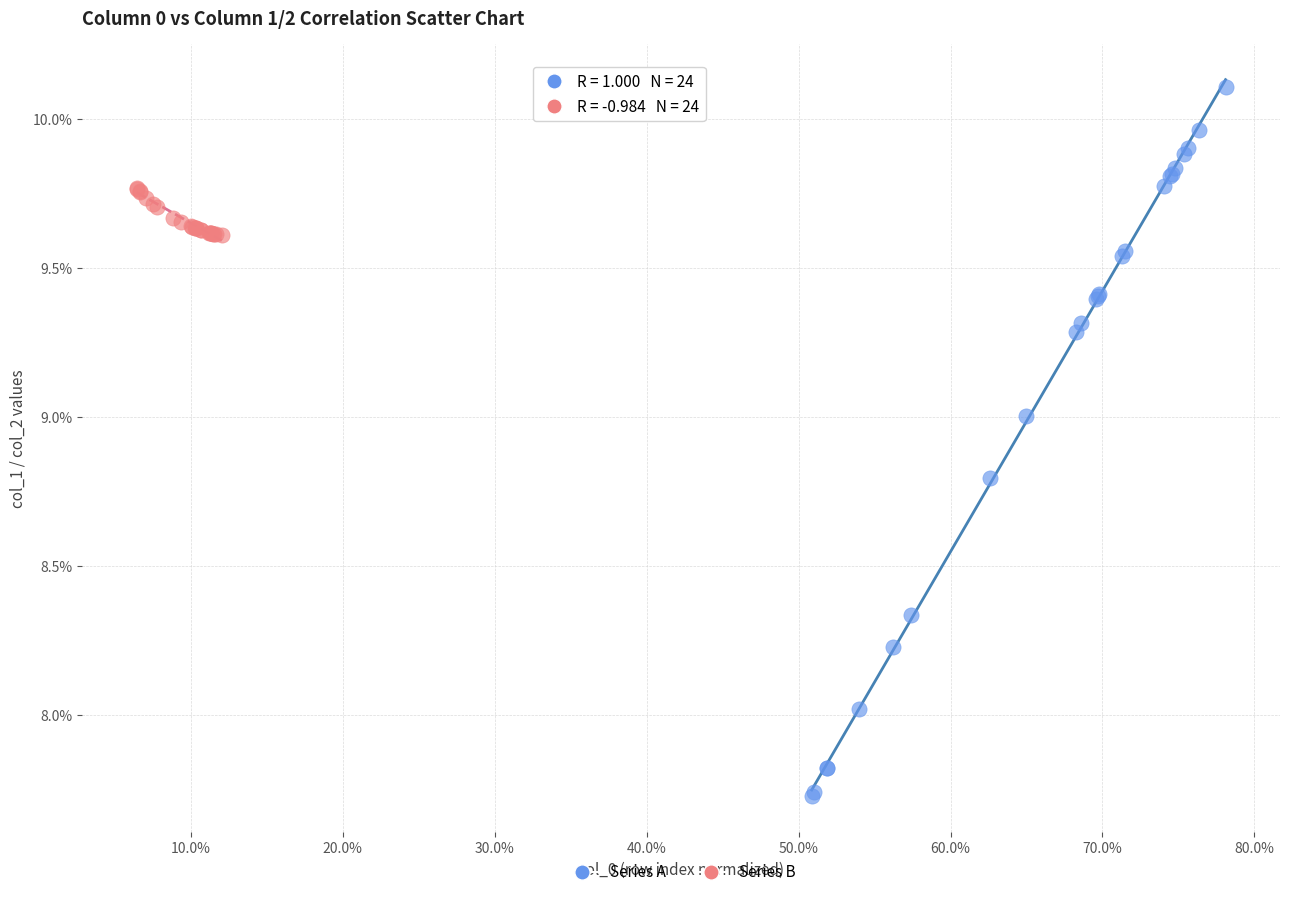

What are all the series names shown in the legend?

Series A, Series B